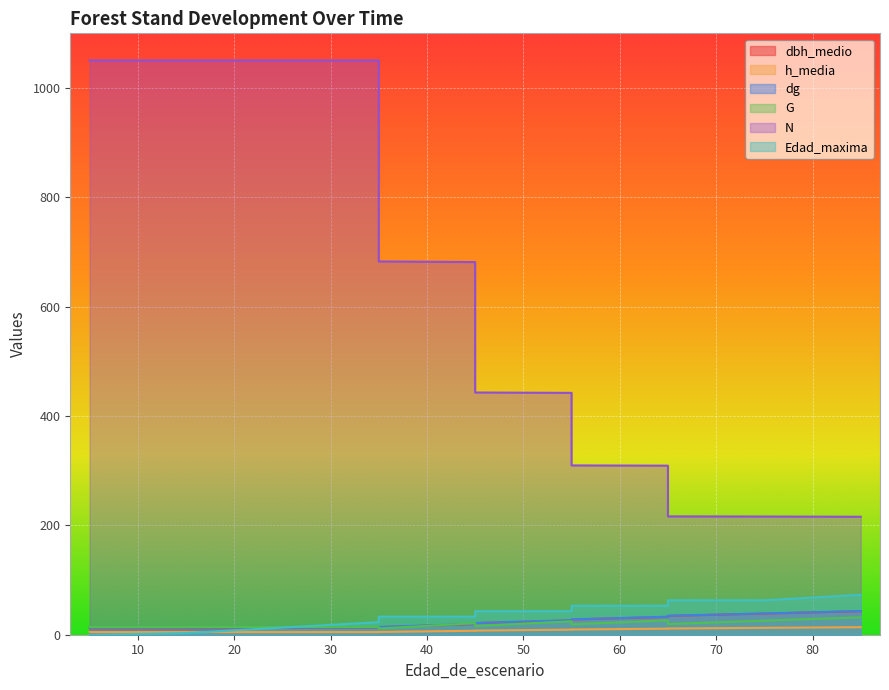

Is the value of h_media at 25 greater than the value of dbh_medio at 15?

No